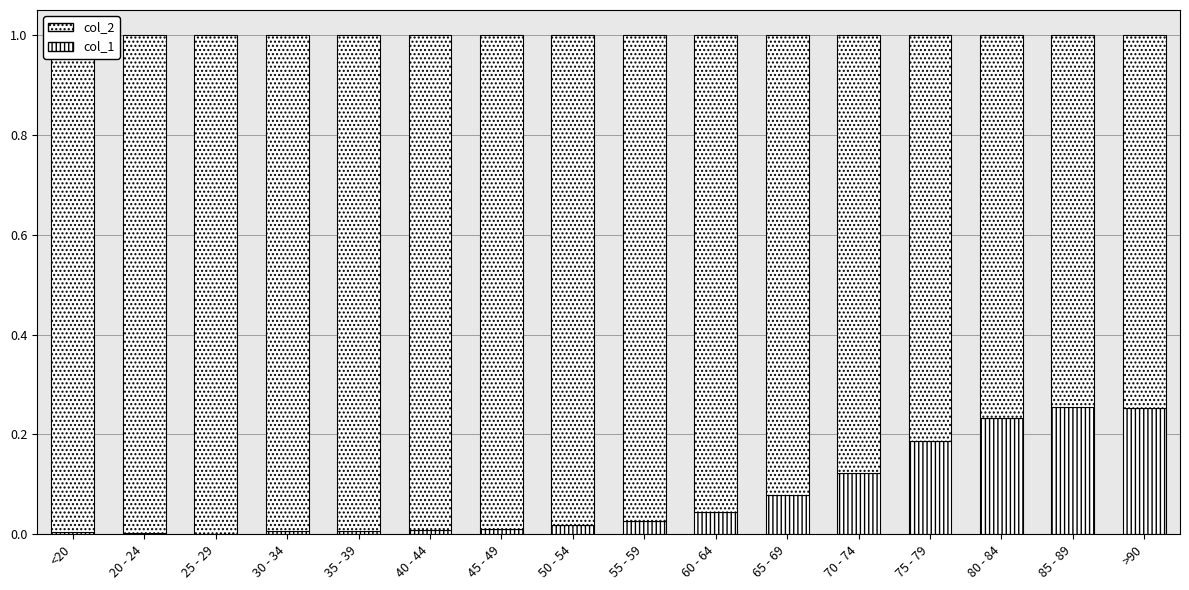

Which has a higher value, <20 or 80 - 84?

80 - 84